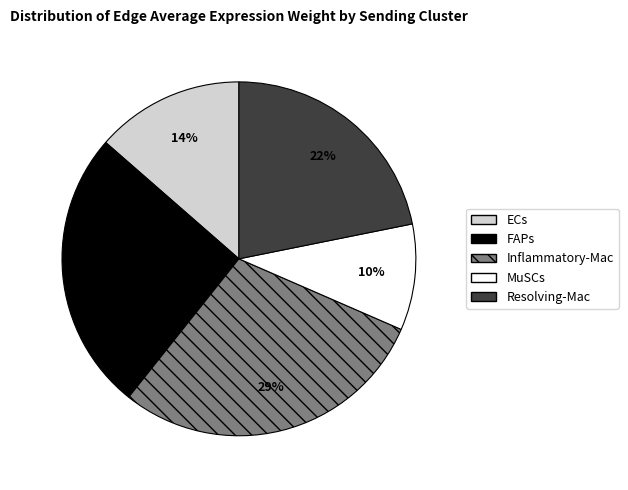

Is it true that FAPs is 20% of the pie?

False